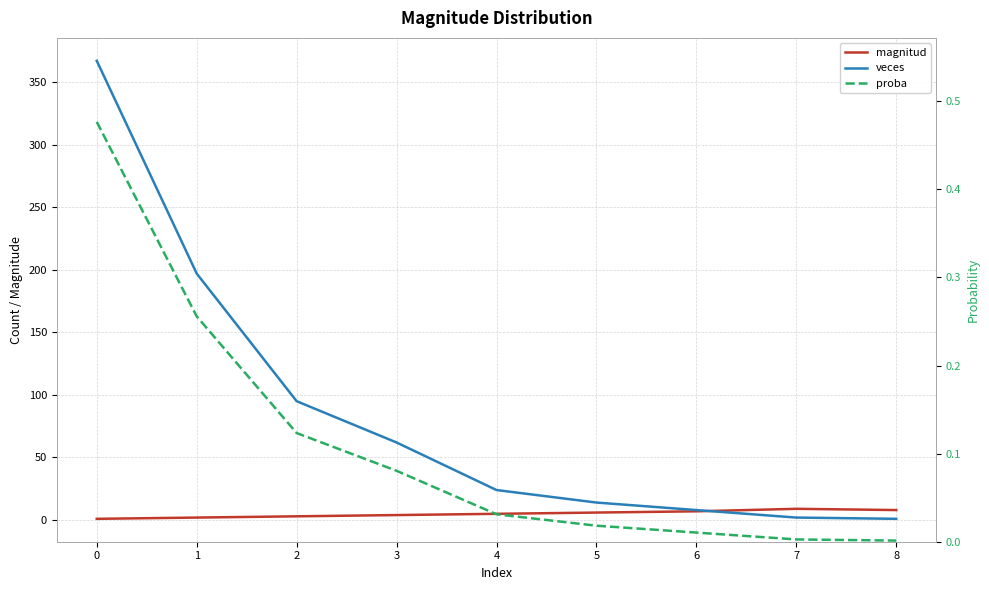

What is the value of the veces point at the 8th from the left?

2.0